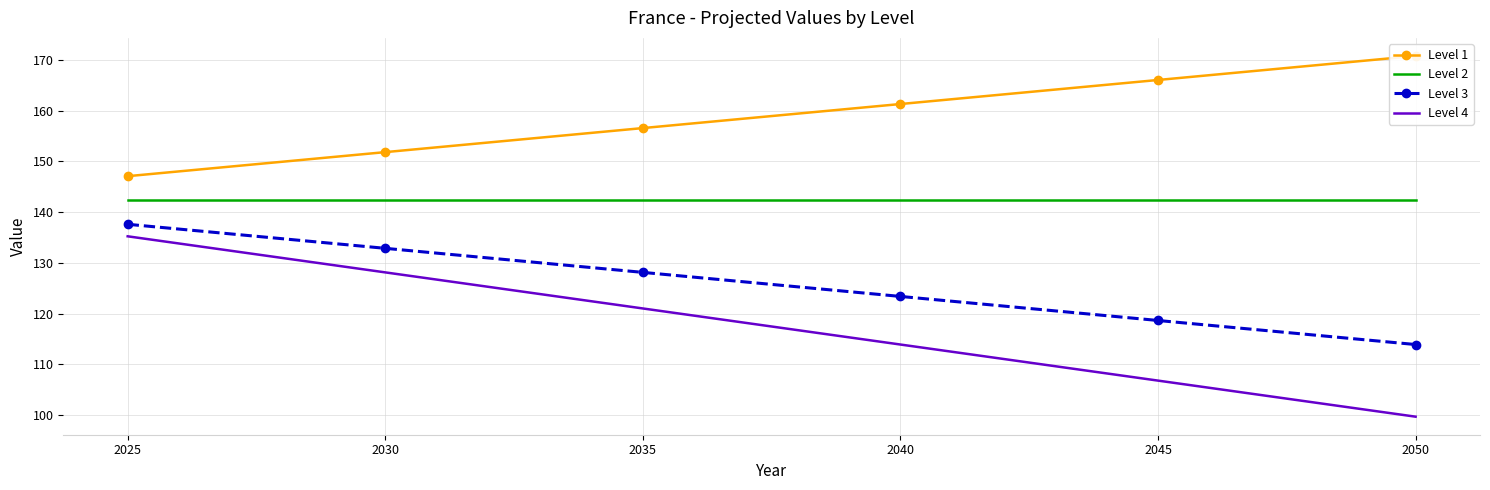

At which category does the chart reach its peak across all series?

2050